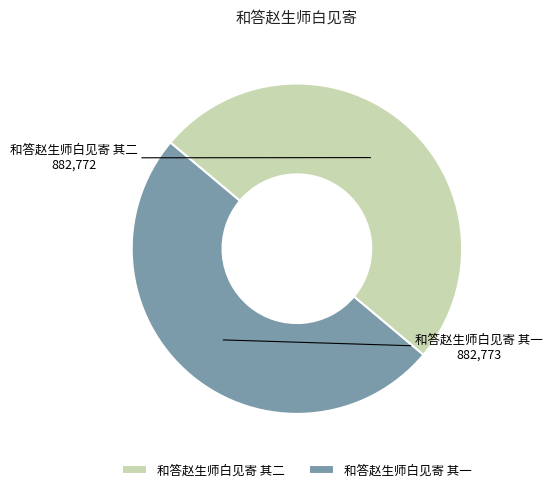

Approximately how many times larger is the value at 和答赵生师白见寄 其一 compared to 和答赵生师白见寄 其二?

1.0